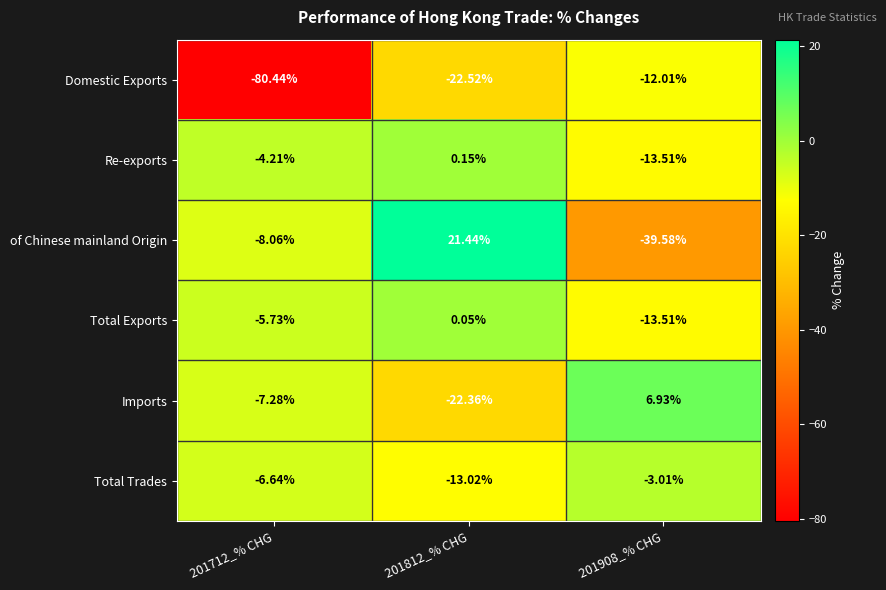

Which series has the largest total across all categories?

Re-exports